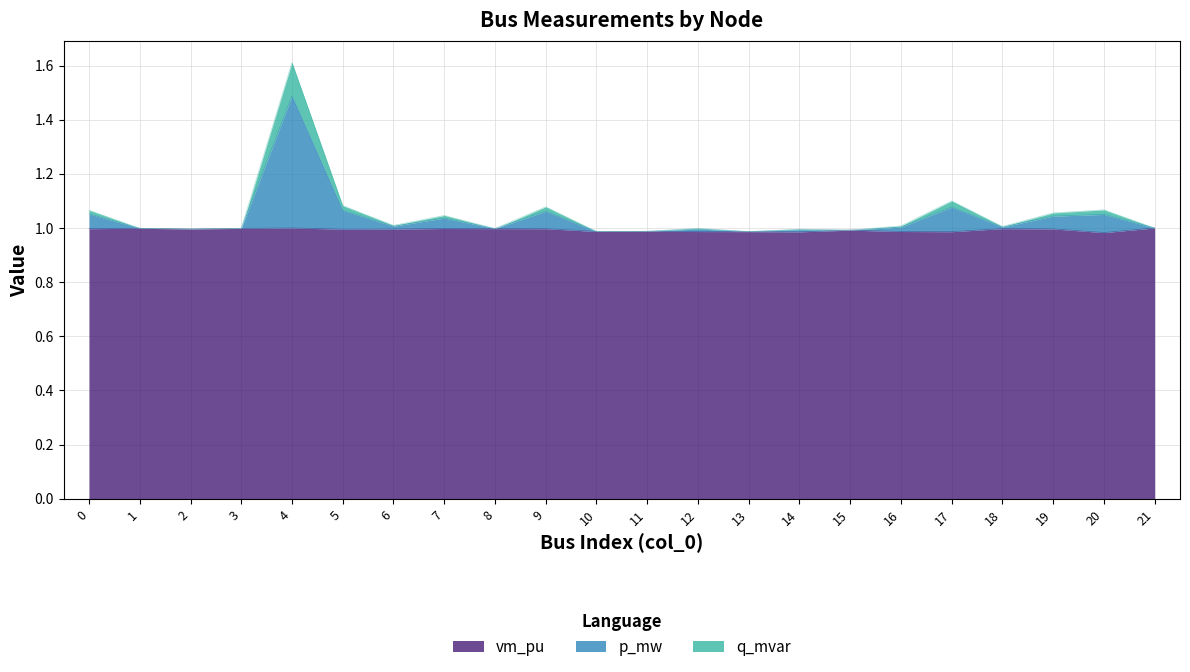

What are all the series names shown in the legend?

vm_pu, p_mw, q_mvar